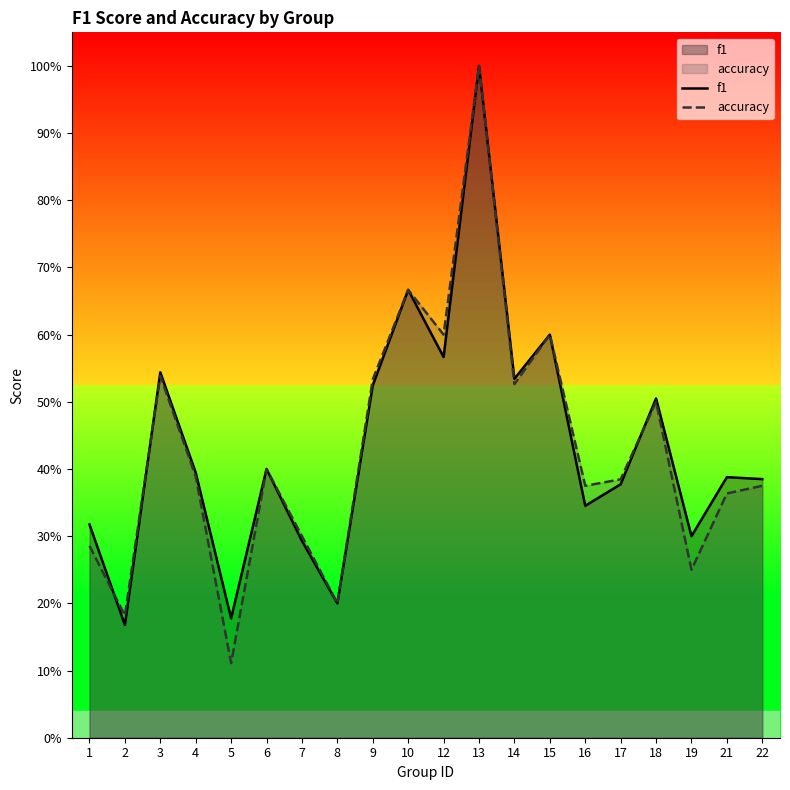

What is the sum of the f1 values at 16 and 5?

0.5